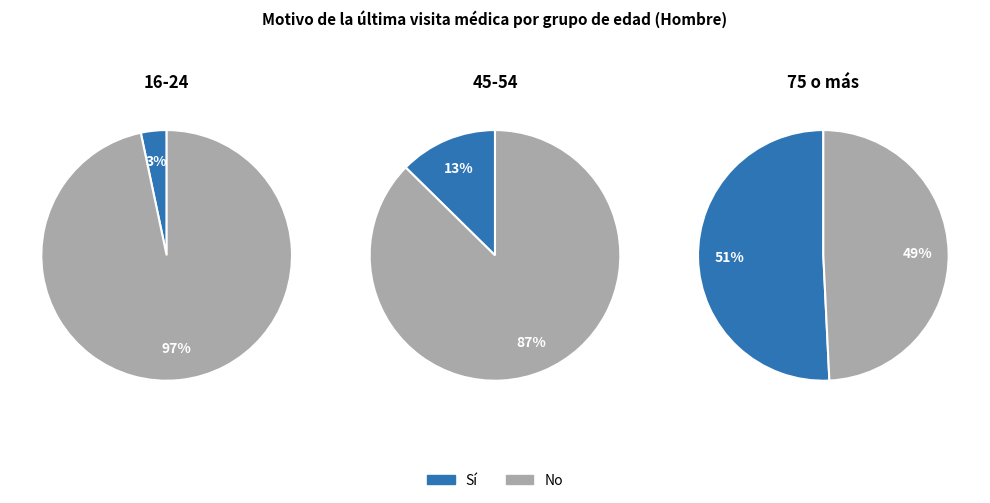

Is it true that 35-44 is 1% of the pie?

False